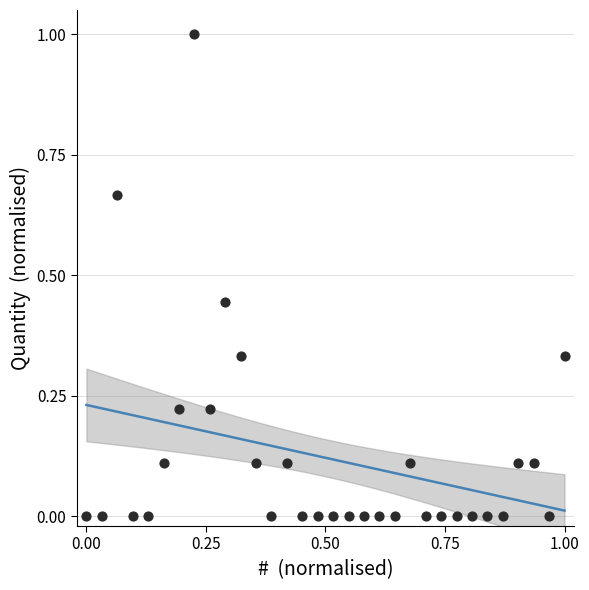

What is the range of Y values (max minus min)?

1.0